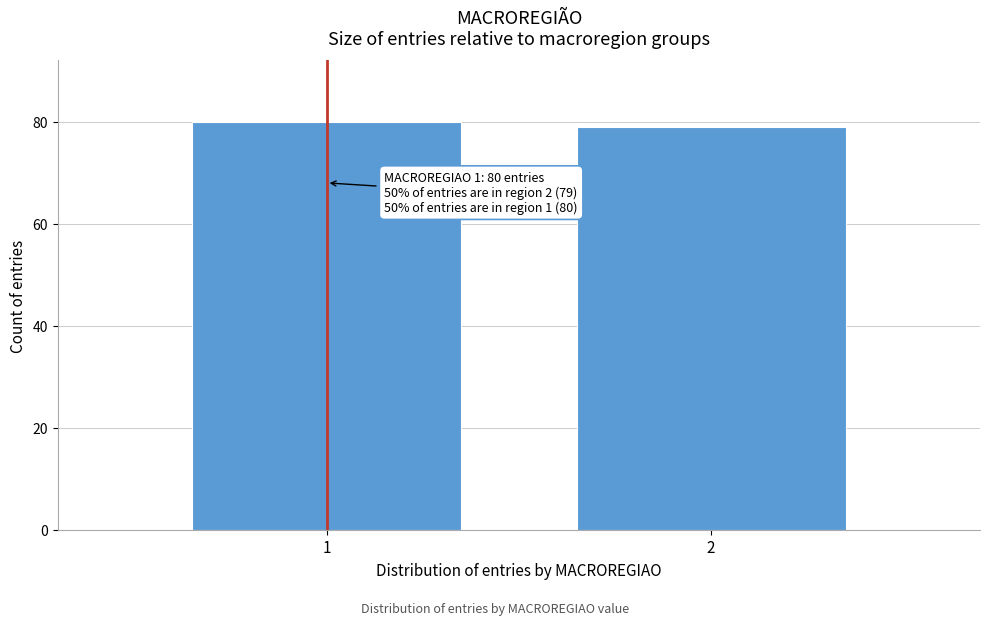

Reading left to right, list all the values displayed in this chart.

80	79